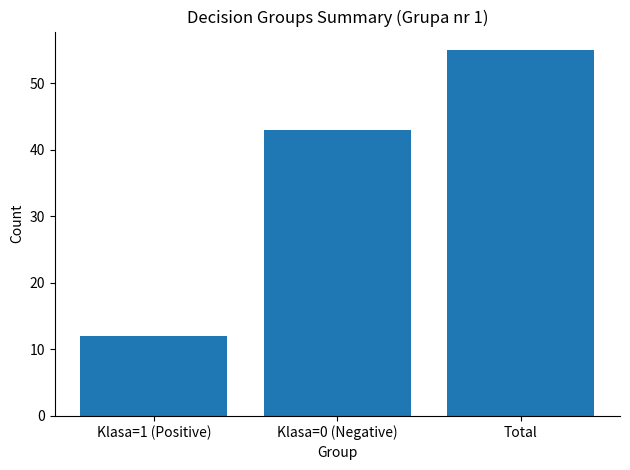

What position from the right is Klasa=0 (Negative)?

2